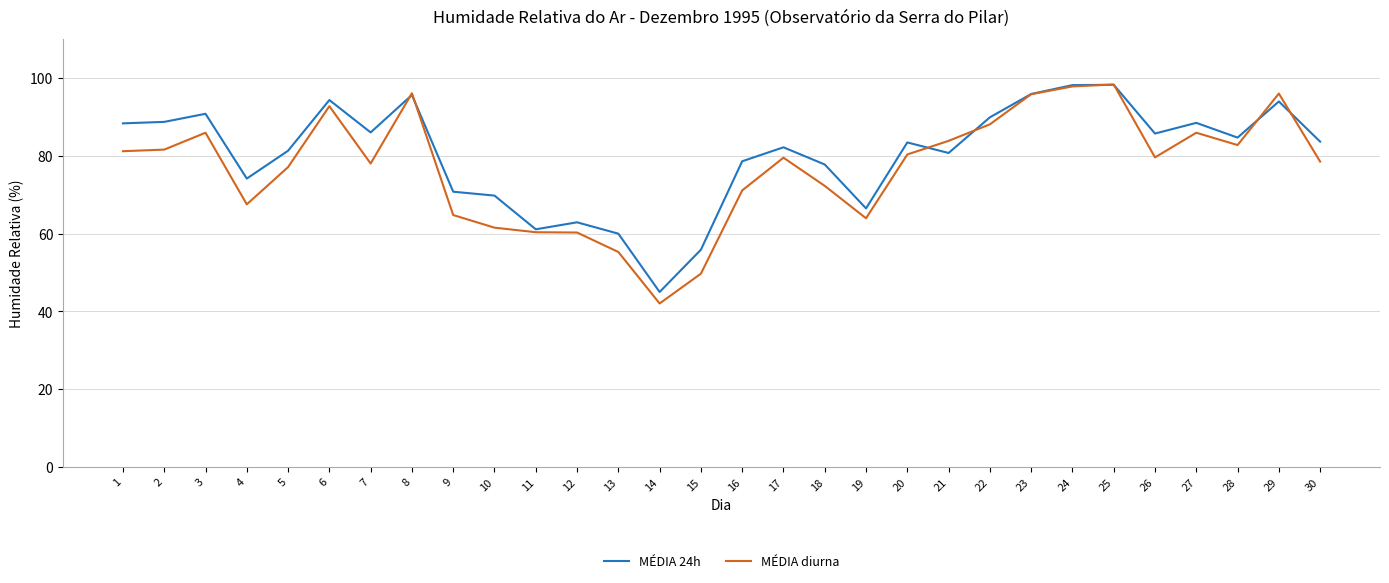

Read the MÉDIA 24h value at 29.

94.0